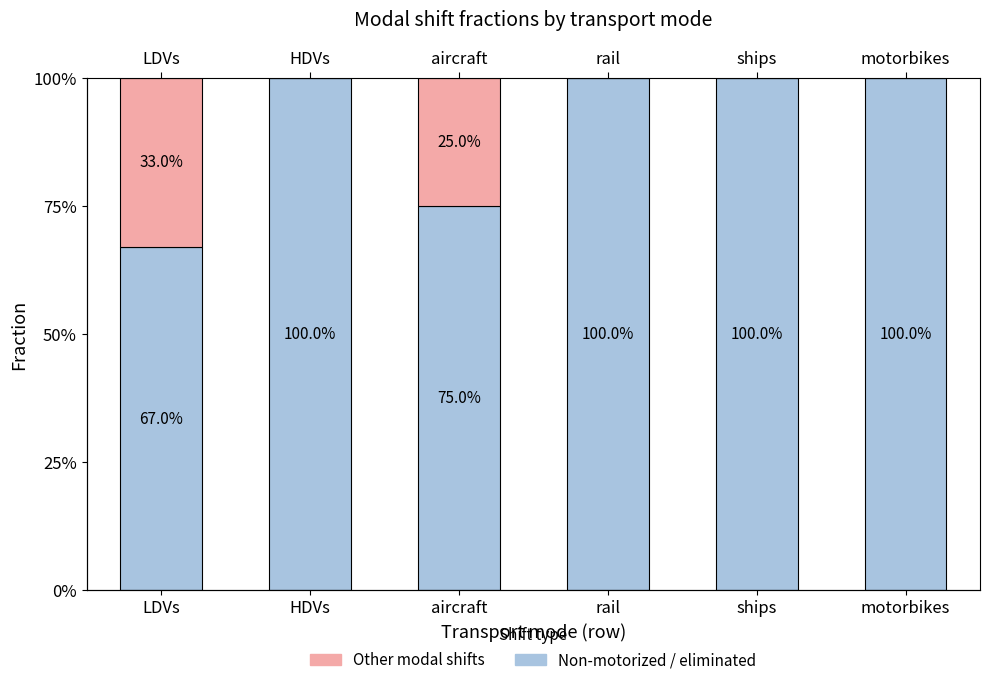

The value of Non-motorized modes or eliminated trips at HDVs is 1.0. True or false?

True